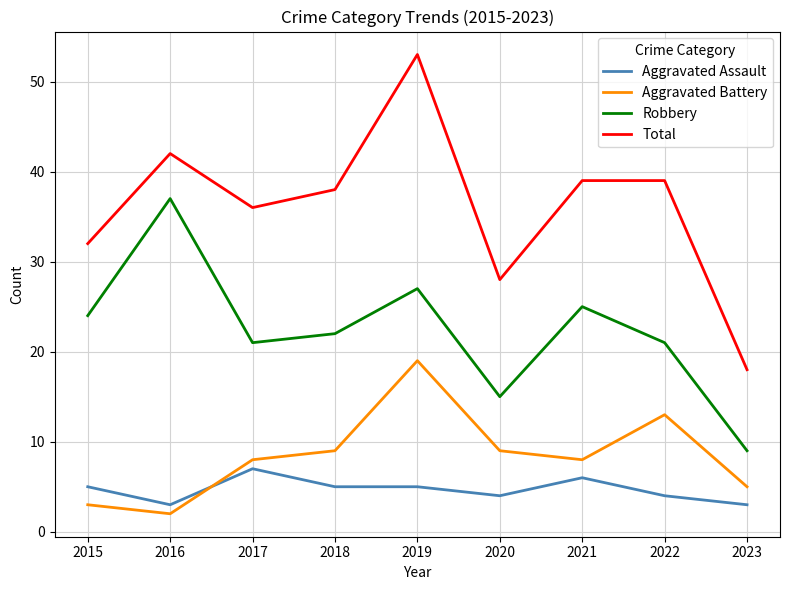

At which category does Total reach its first local peak?

2016